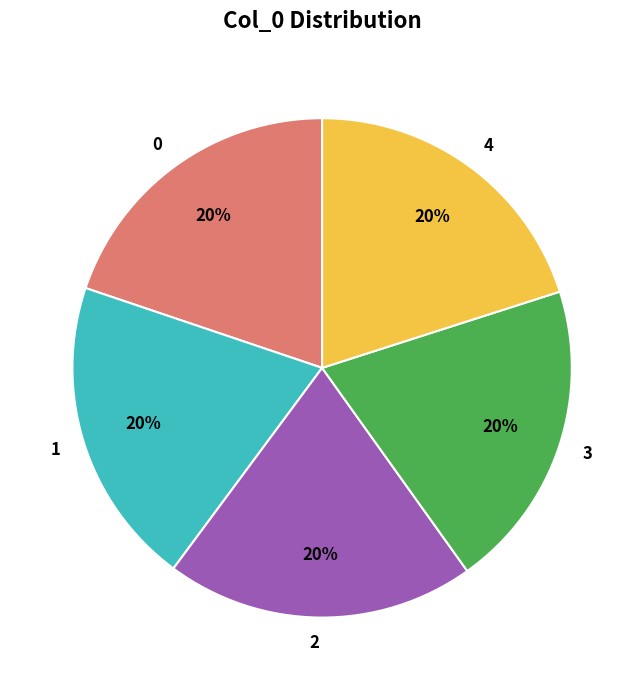

Do 3 and 0 together represent more than half of the pie?

No